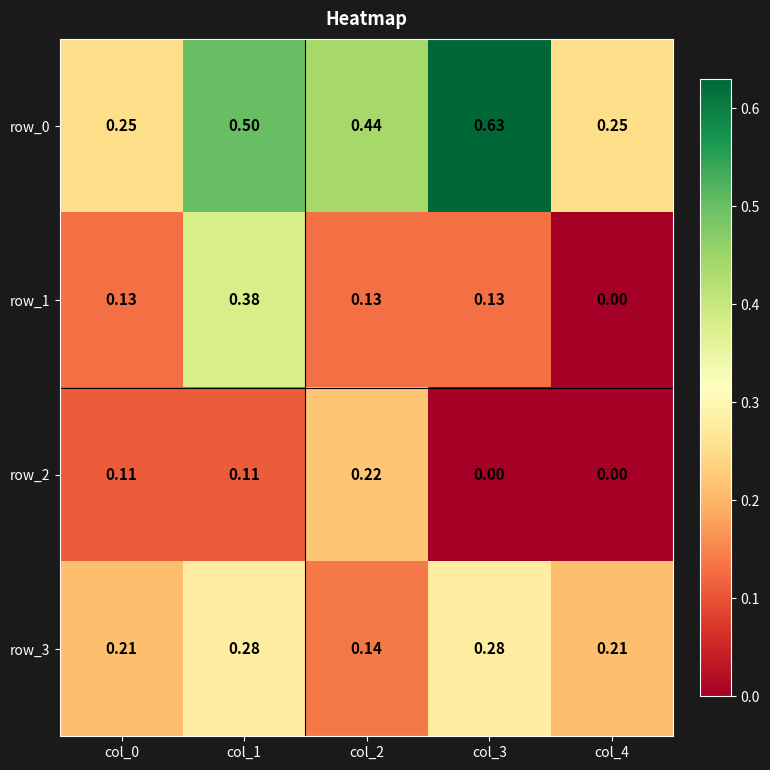

What is the total value across all series at col_3?

1.0